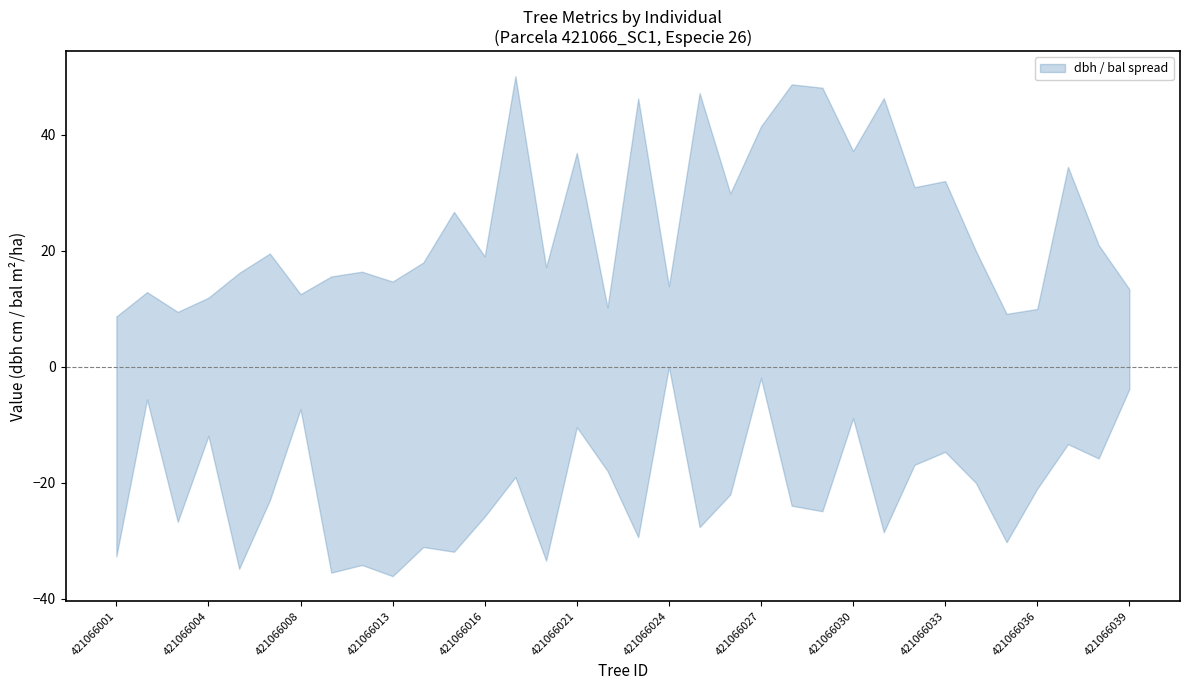

The dbh series shows 32.3 at 421066028. True or false?

False